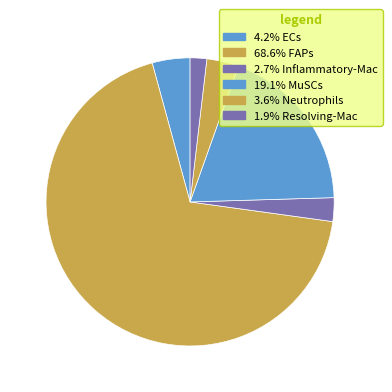

How many slices are in this pie chart?

6